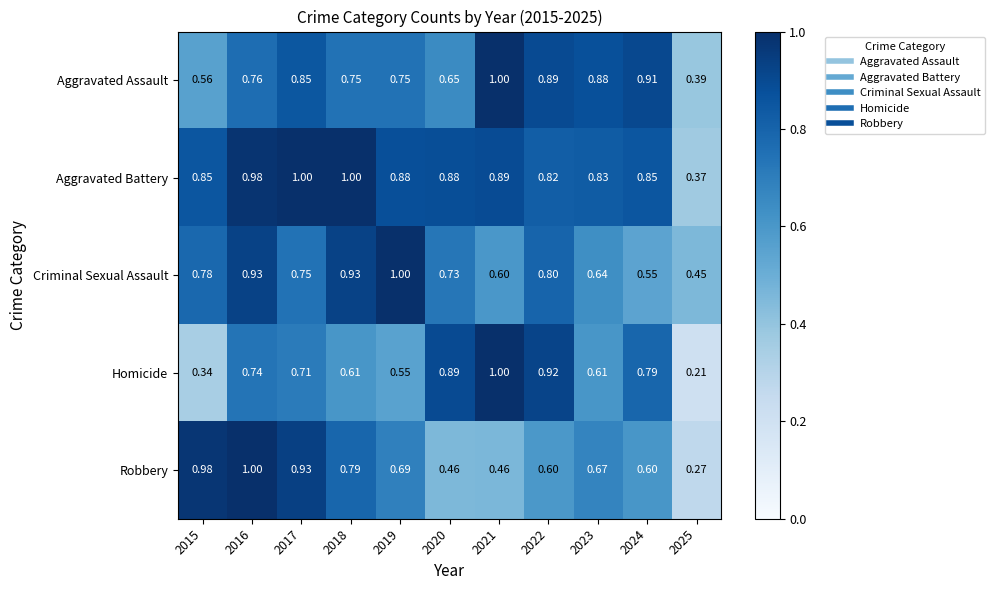

Count the number of categories in the chart.

11